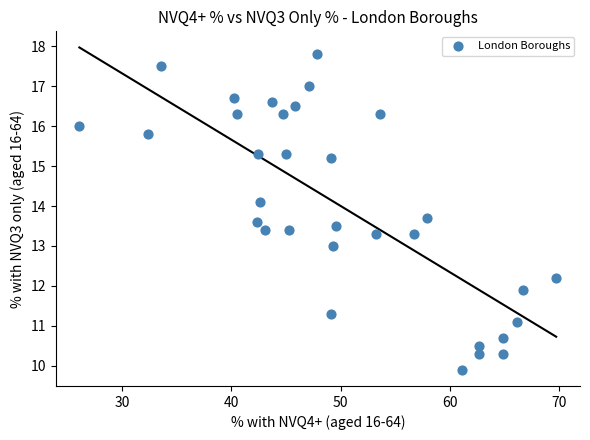

What is the range of Y values (max minus min)?

7.9